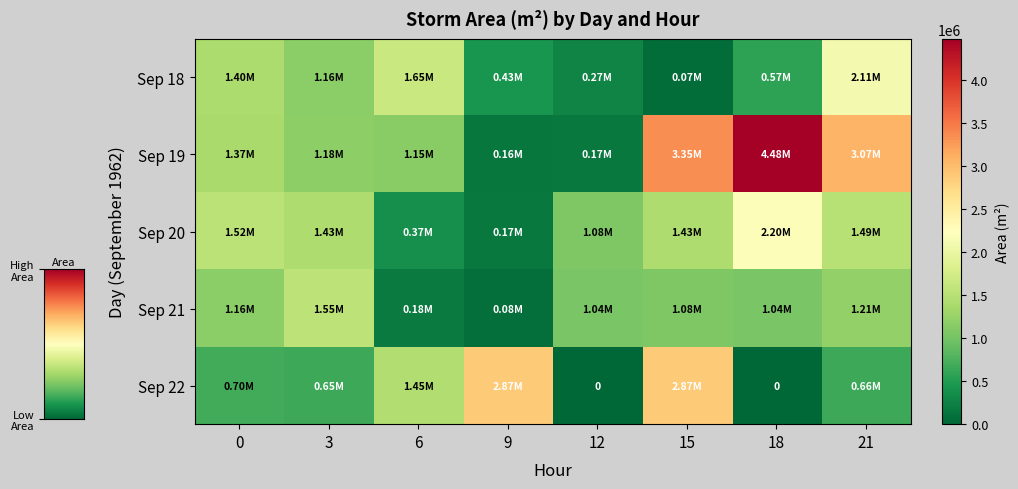

How many data points does each series have?

8